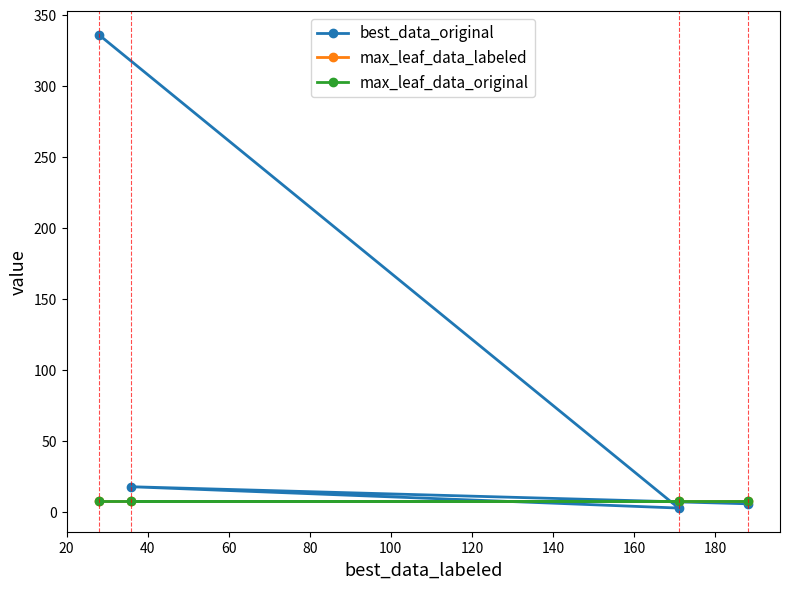

Which series has the largest range (max minus min)?

best_data_original